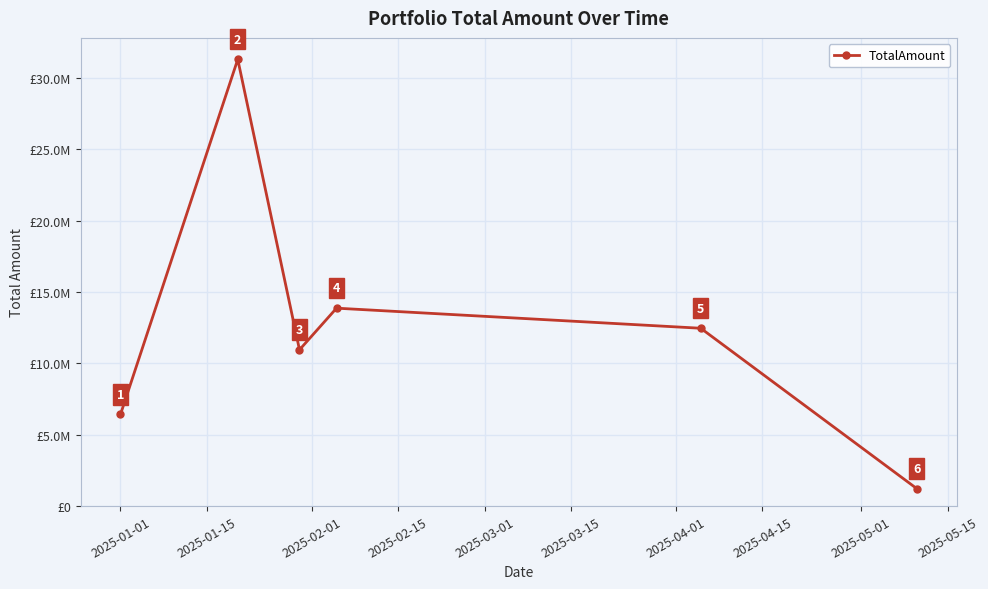

What is the value of the 2nd point from the left?

31315545